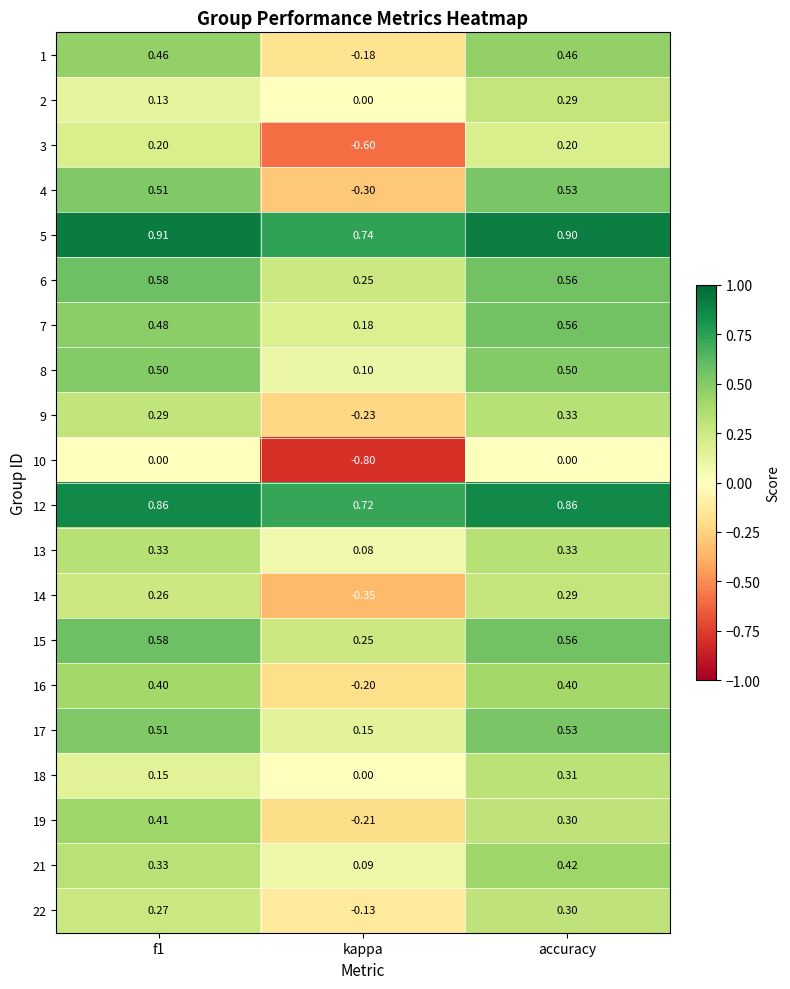

Which category has the lowest value in the 14 series?

kappa